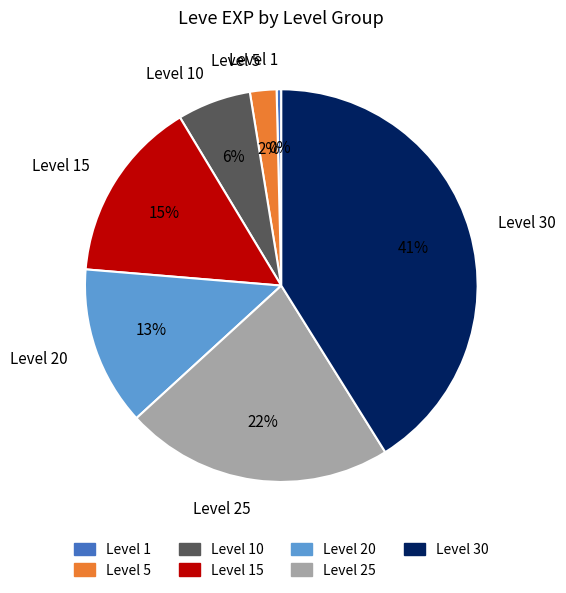

To the nearest percent, what is the difference between the Level 20 and Level 30 slice percentages?

28%